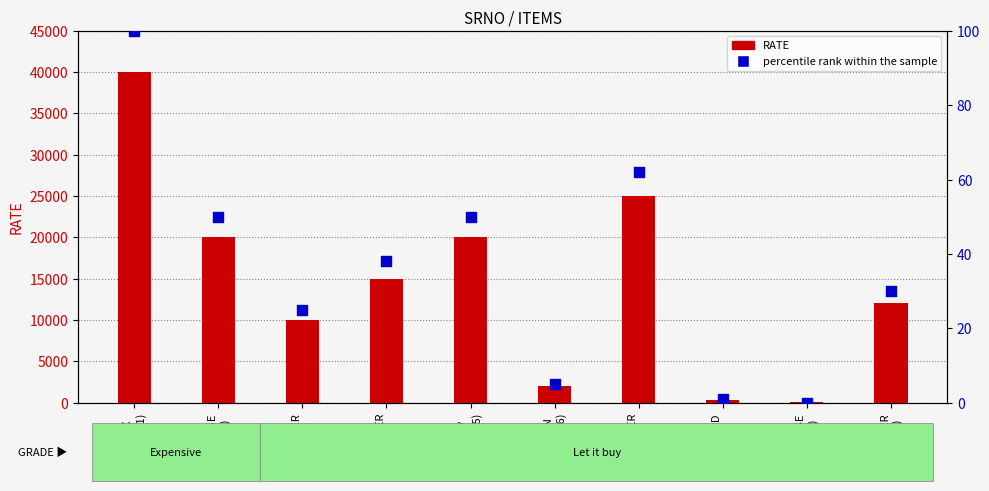

At which category is the sum across all series the highest?

AC
(SR1)